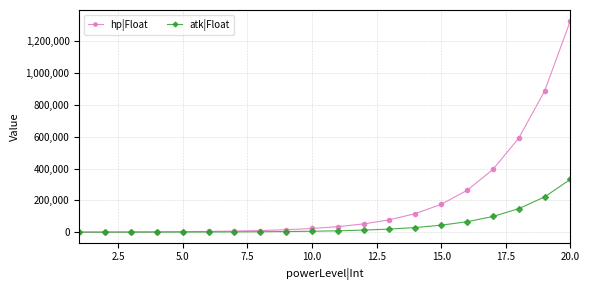

Which series has the largest total across all categories?

hp|Float